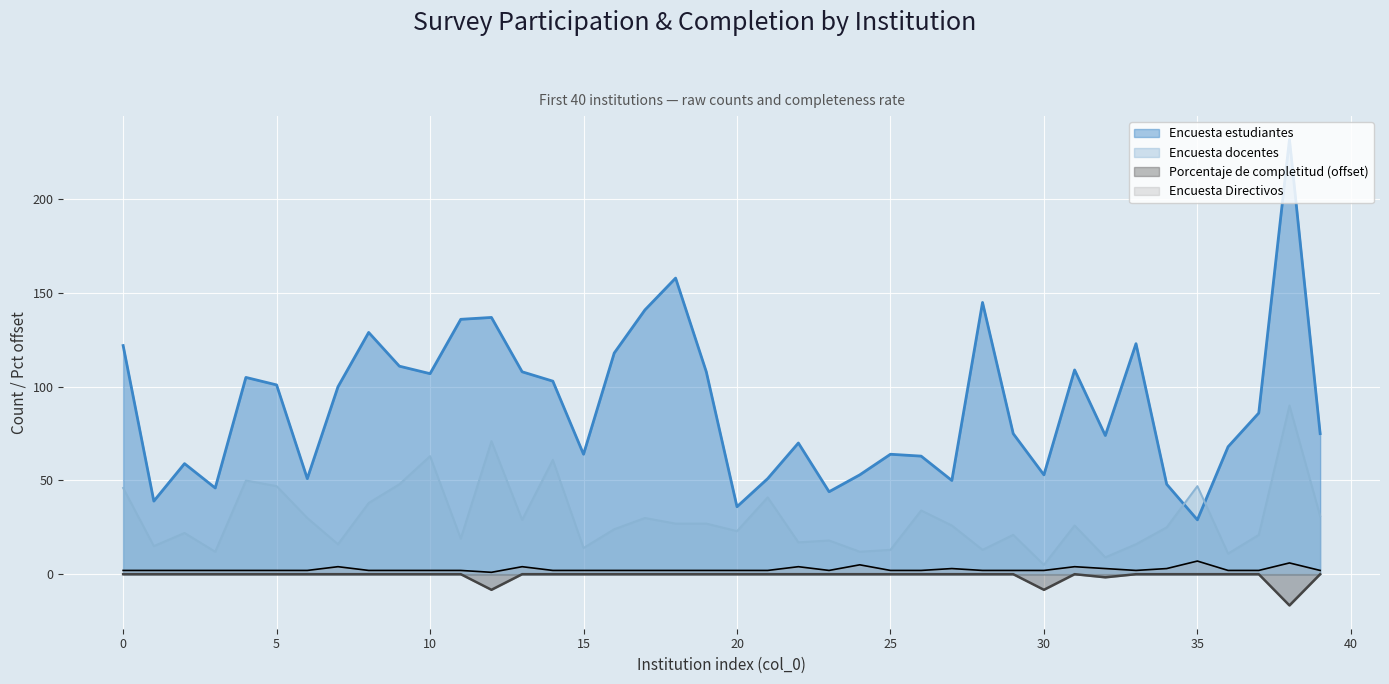

What is the difference between the maximum and minimum values in the Encuesta estudiantes series?

203.0